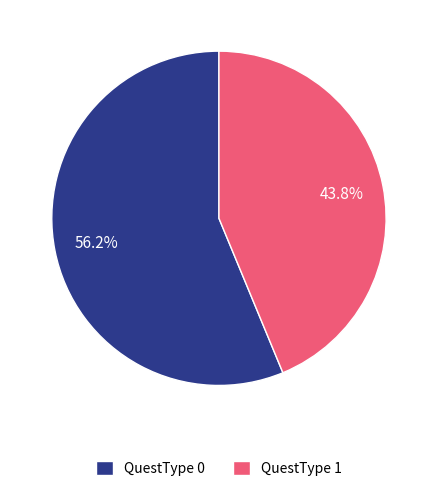

Rank the categories by value from lowest to highest.

QuestType 1, QuestType 0